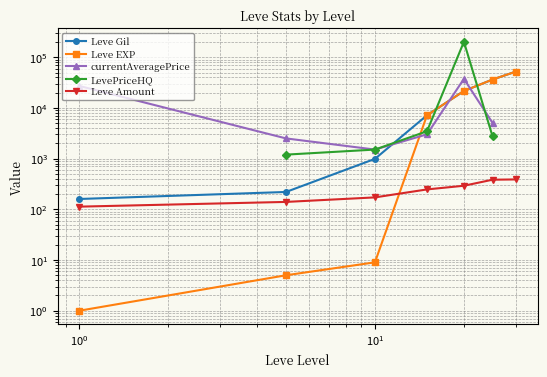

What are all the series names shown in the legend?

Leve Gil, Leve EXP, currentAveragePrice, LevePriceHQ, Leve Amount